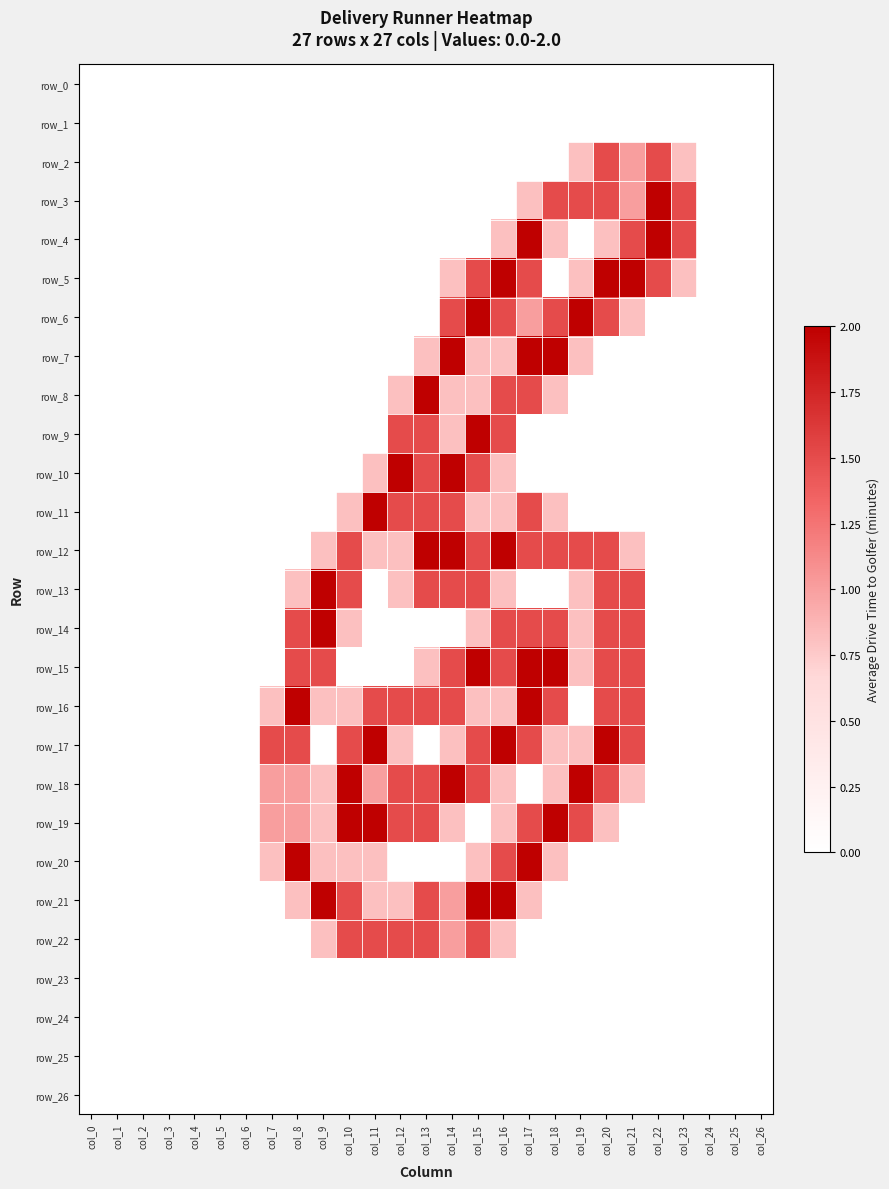

Rank the series by their maximum value, from highest to lowest.

row_3, row_4, row_5, row_6, row_7, row_8, row_9, row_10, row_11, row_12, row_13, row_14, row_15, row_16, row_17, row_18, row_19, row_20, row_21, row_2, row_22, row_0, row_1, row_23, row_24, row_25, row_26